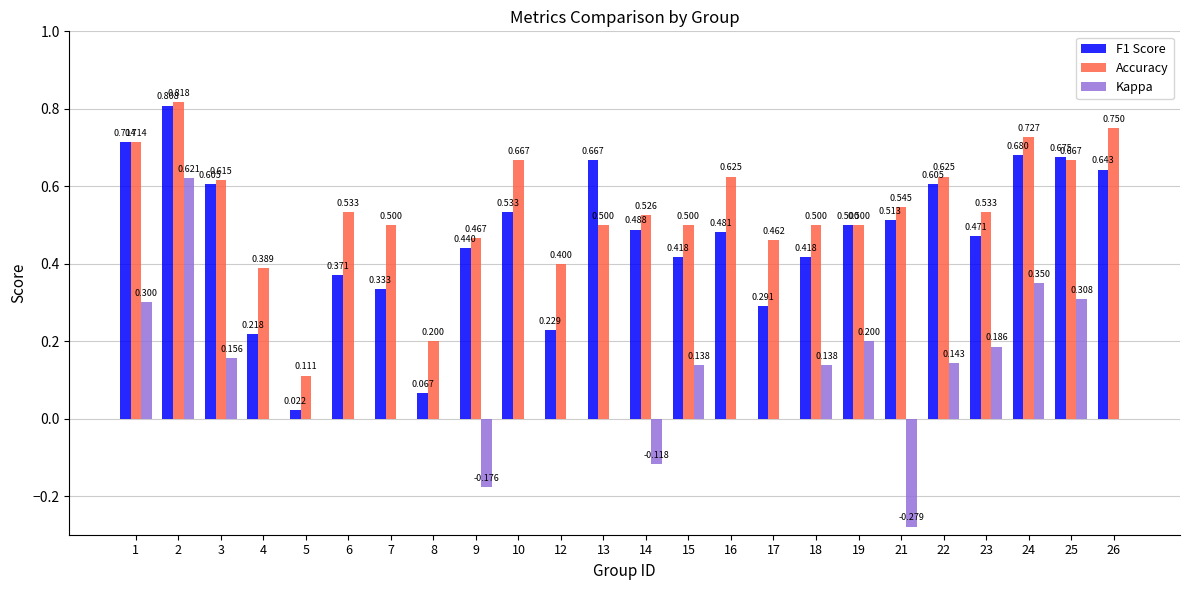

Is the value of Accuracy at 6 greater than the value of Kappa at 17?

Yes